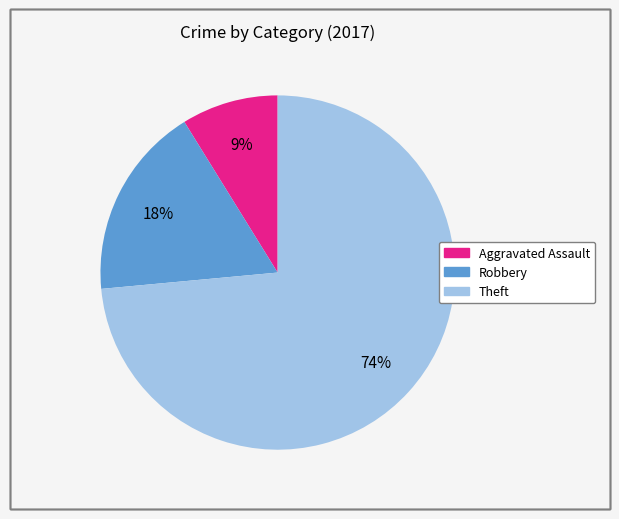

What percentage is the Robbery slice, to the nearest percent?

18%